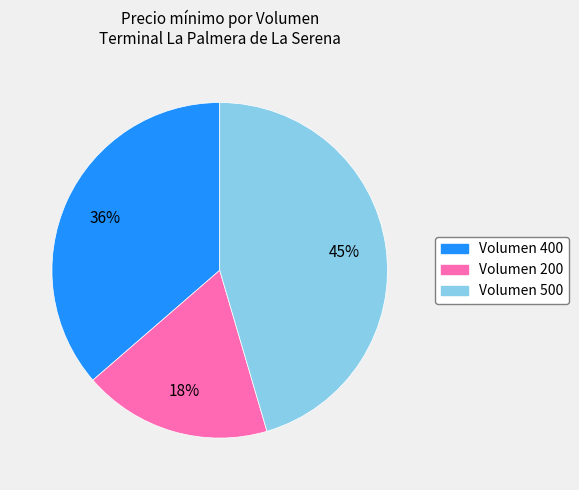

Is there a majority slice in this chart?

No